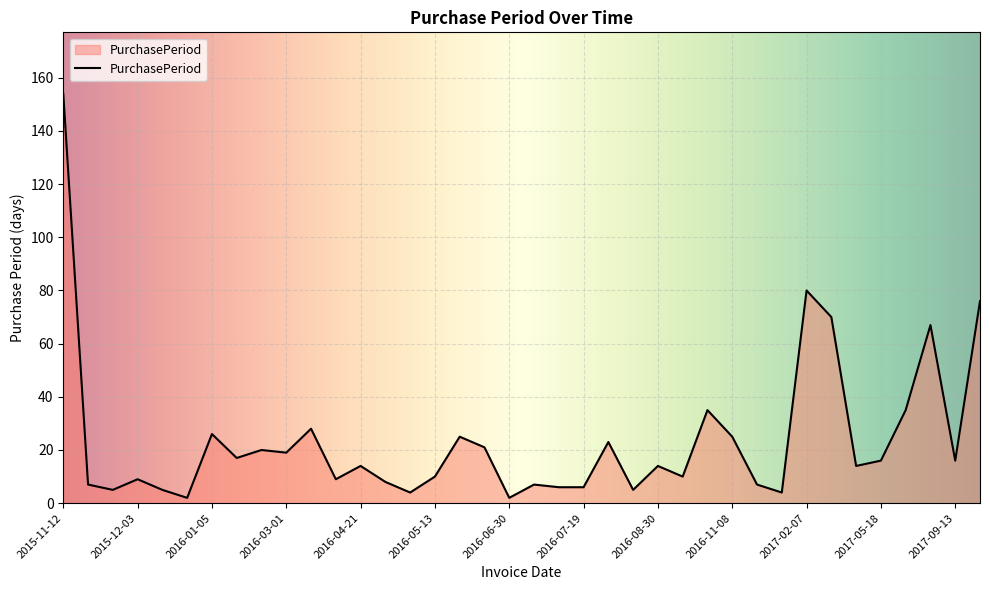

What is the greatest value displayed?

154